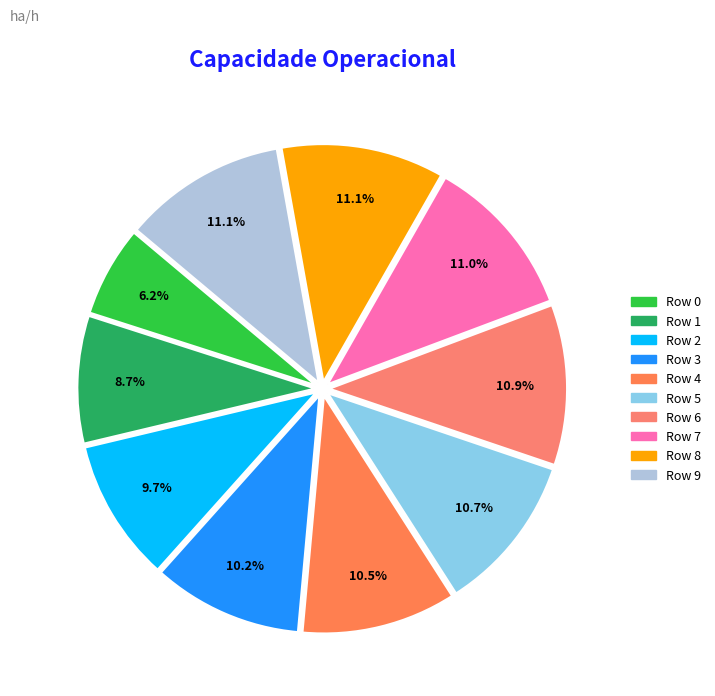

Rank the categories by value from highest to lowest.

8, 9, 7, 6, 5, 4, 3, 2, 1, 0